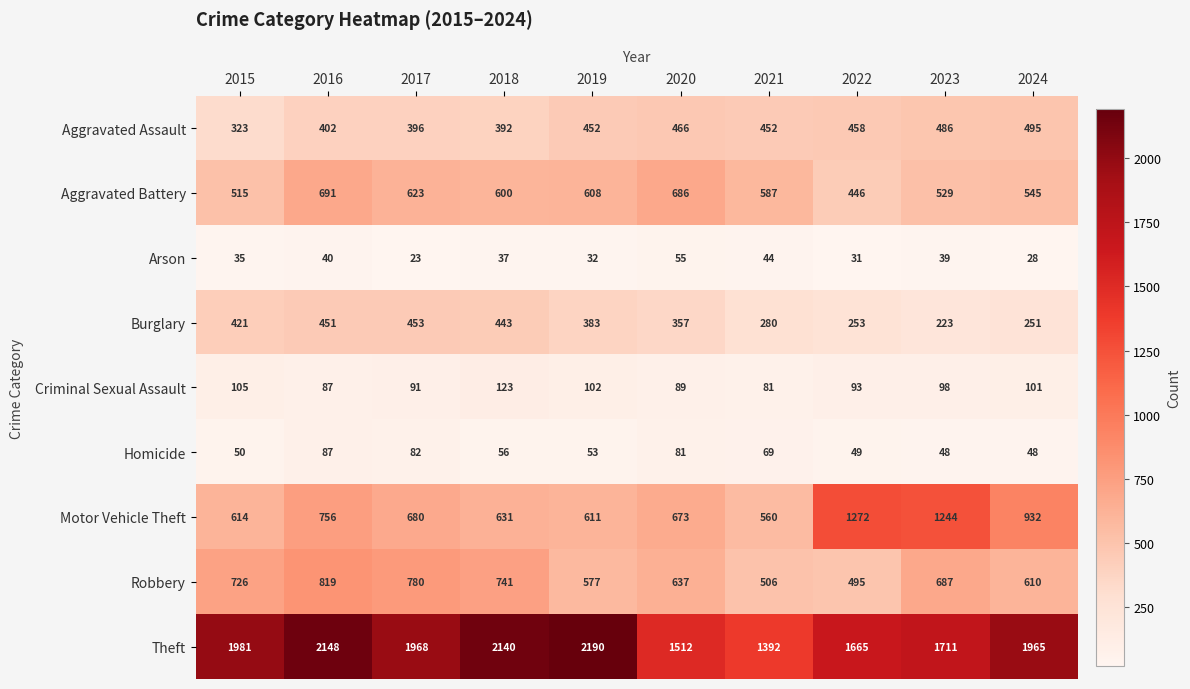

At which label is Motor Vehicle Theft closest to 916?

2024